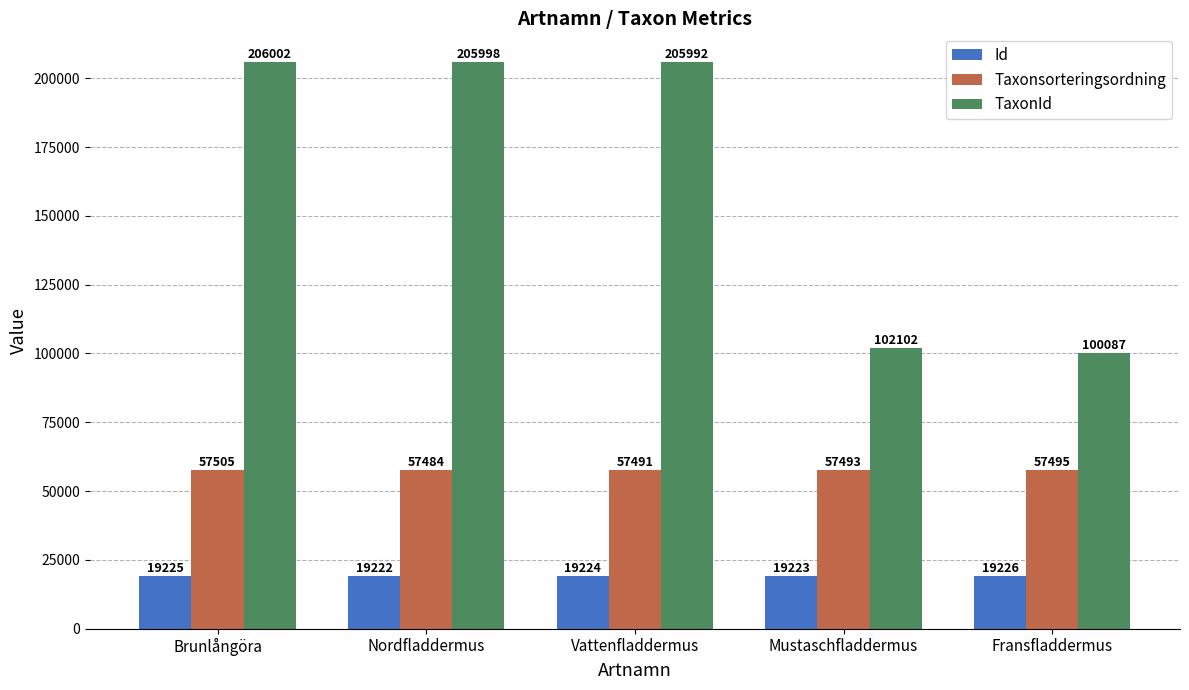

What is the total value across all series at Mustaschfladdermus?

178818